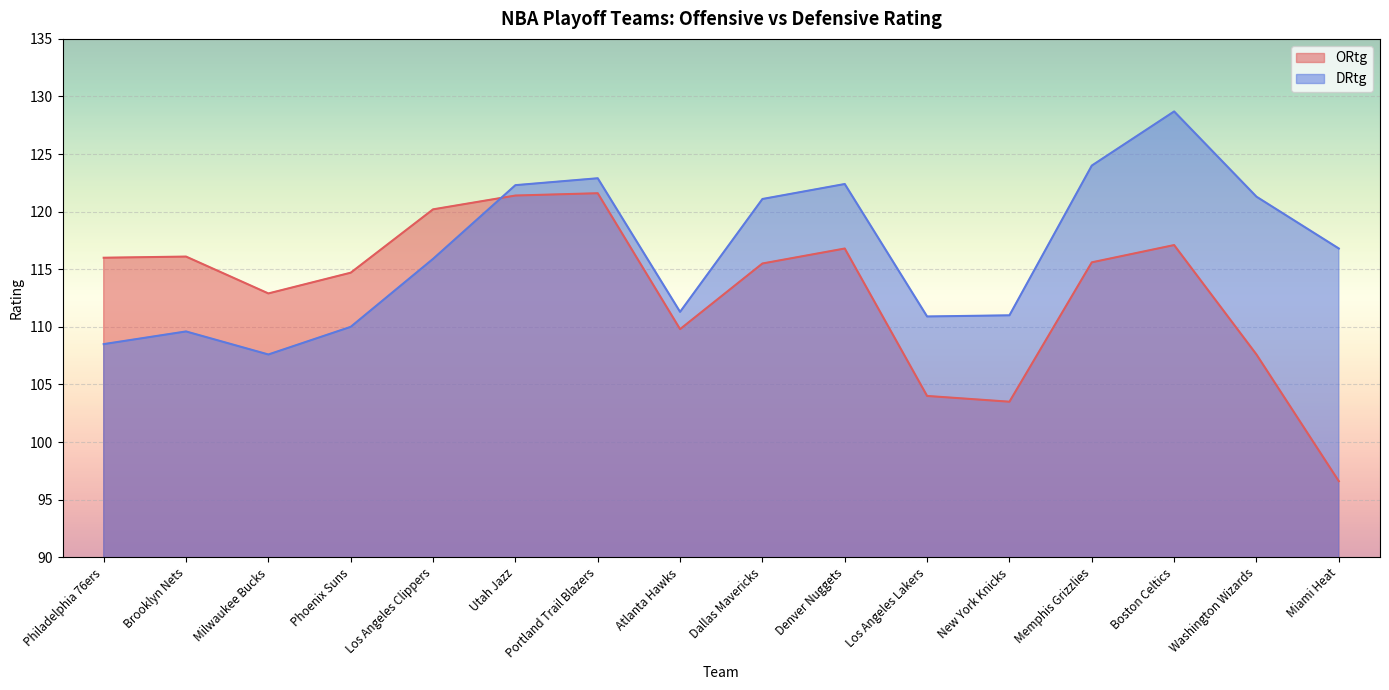

What is the difference between the ORtg values at Atlanta Hawks and Denver Nuggets?

7.0